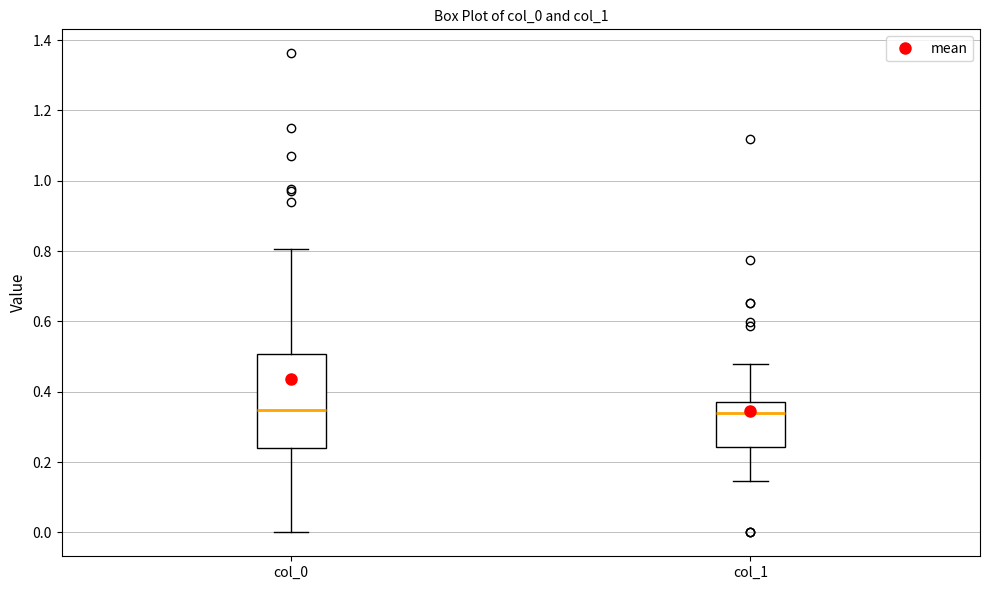

Where does the lower whisker of the box for col_0 end on the y-axis? The values are not printed on the chart, so give them approximately, as read against the axis.

0.00